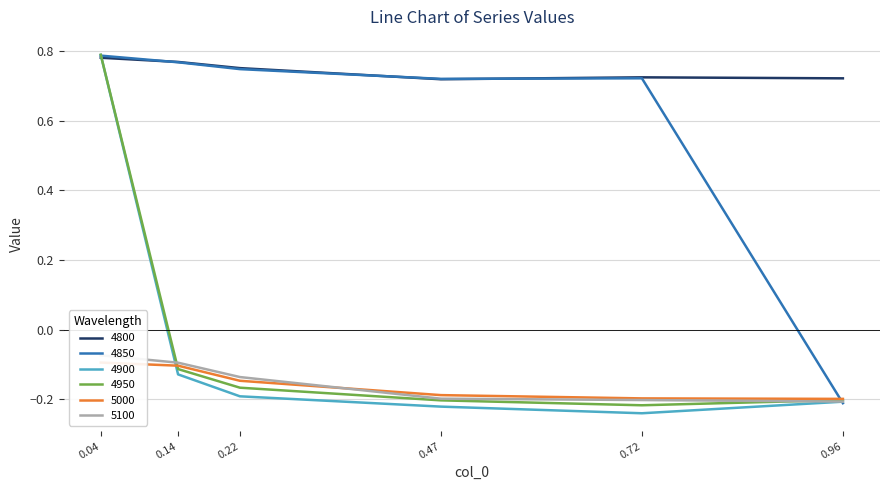

True or false: 5000 and 4800 intersect in this chart.

False